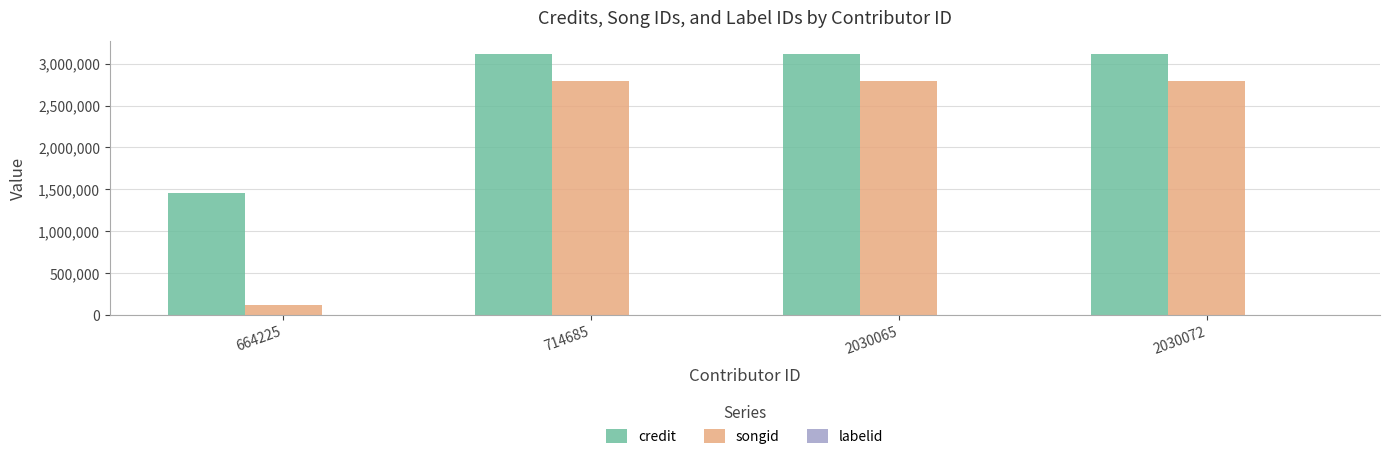

What is the maximum value shown in the chart?

3118466